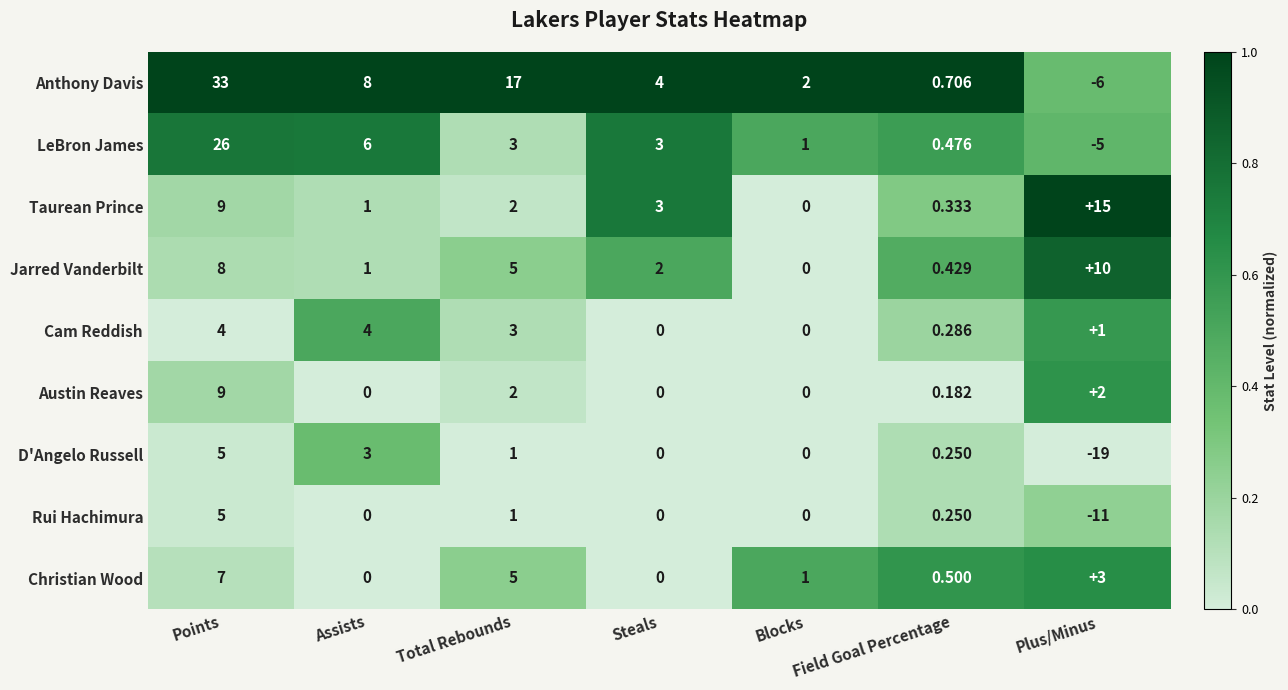

Where does the D'Angelo Russell series first go above 0?

Points